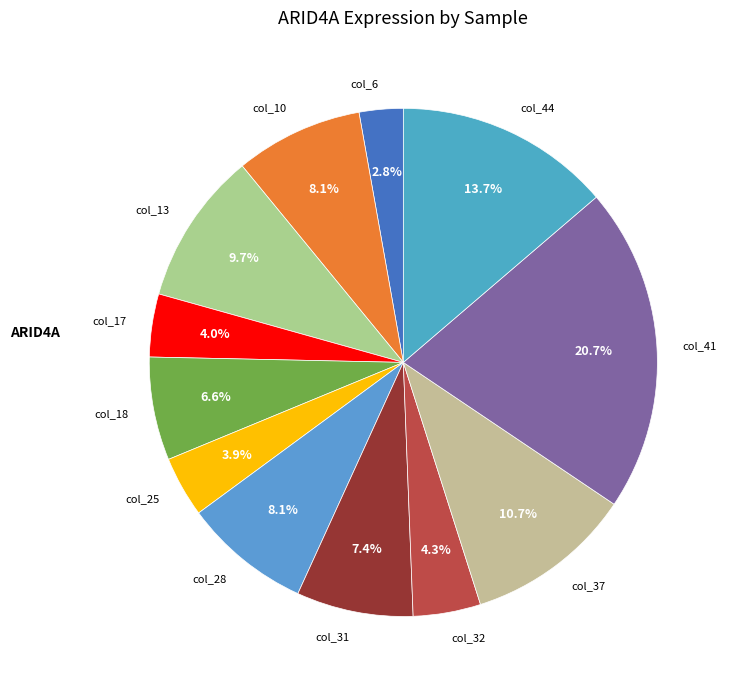

Which has a higher value, col_10 or col_18?

col_10